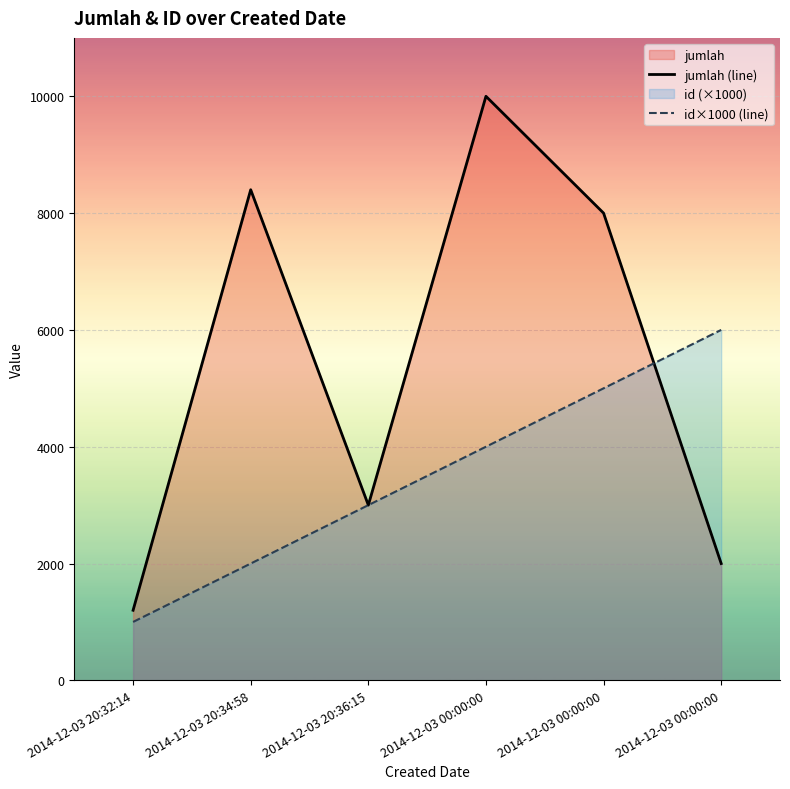

What is the maximum value for jumlah (line)?

10000